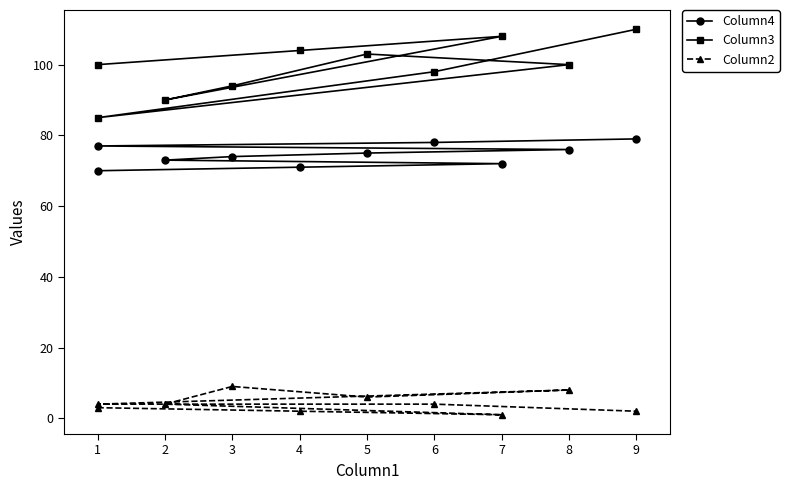

Is it true that Column4 equals 70 at 1?

True